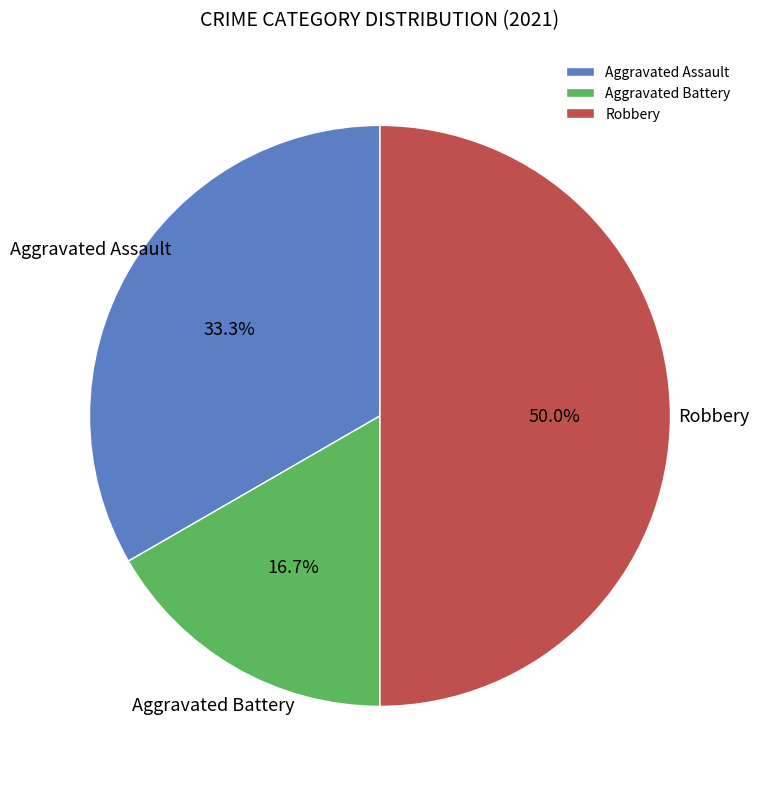

To the nearest percent, what is the difference between the Aggravated Assault and Aggravated Battery slice percentages?

17%